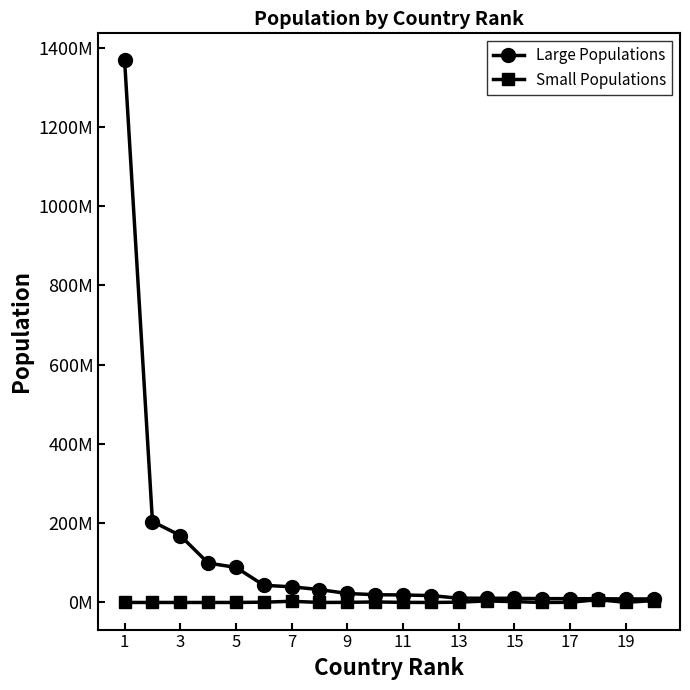

What are all the series names shown in the legend?

Large Populations, Small Populations